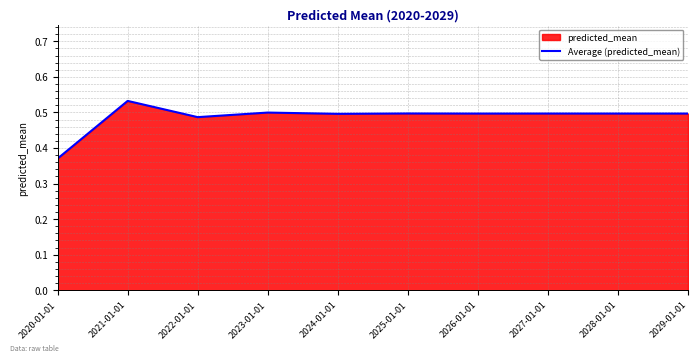

Does the chart have visible grid lines?

Yes